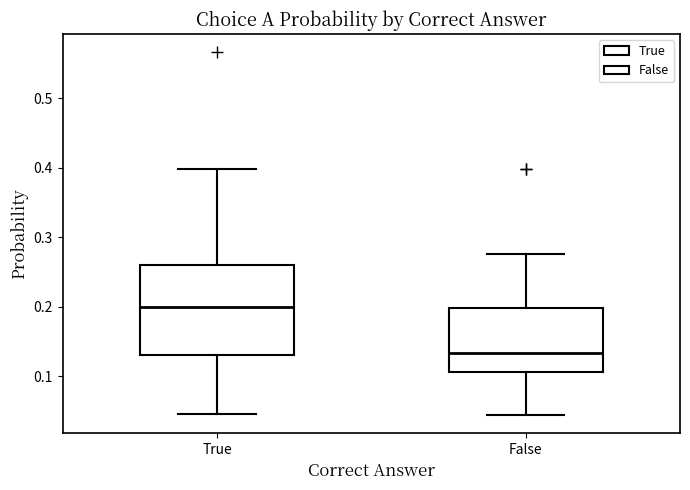

Comparing the boxes themselves (not the whiskers), which one is the tallest?

True